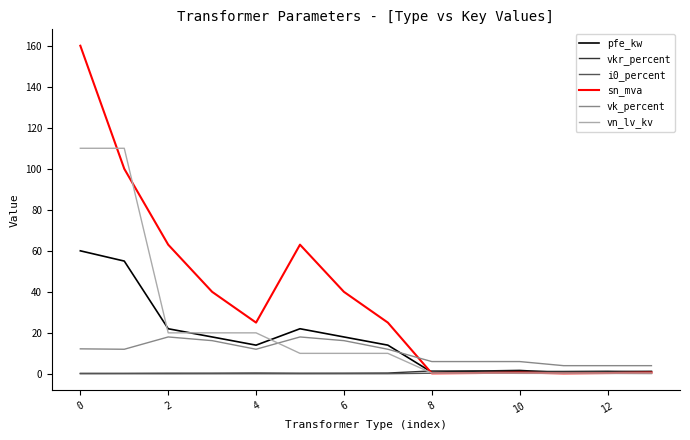

Which series has the largest total across all categories?

sn_mva